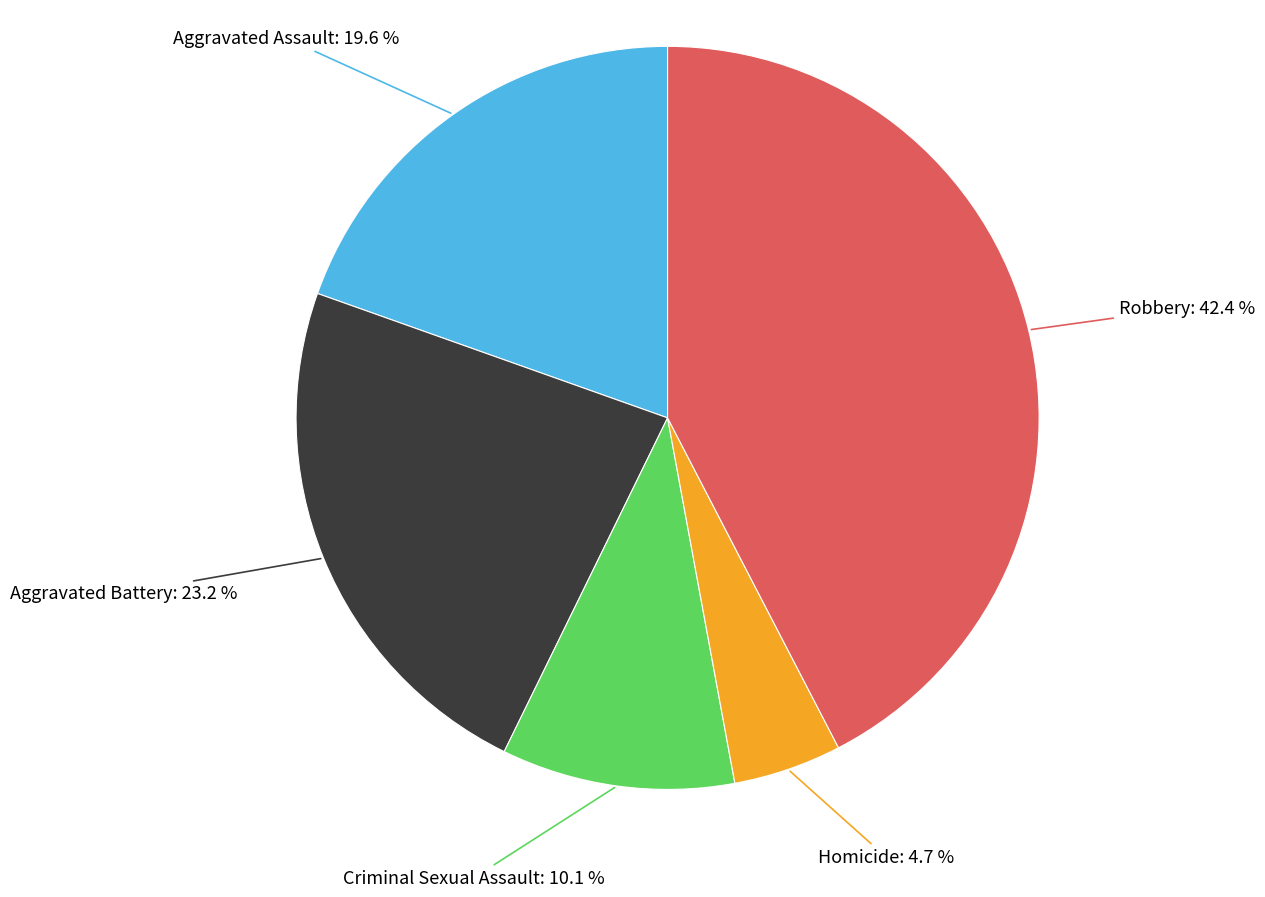

How many segments does this pie chart have?

5